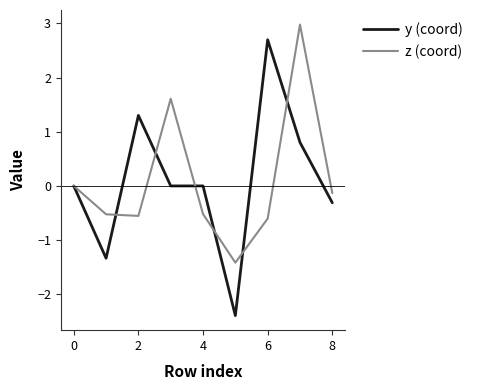

What is the greatest value displayed?

3.0